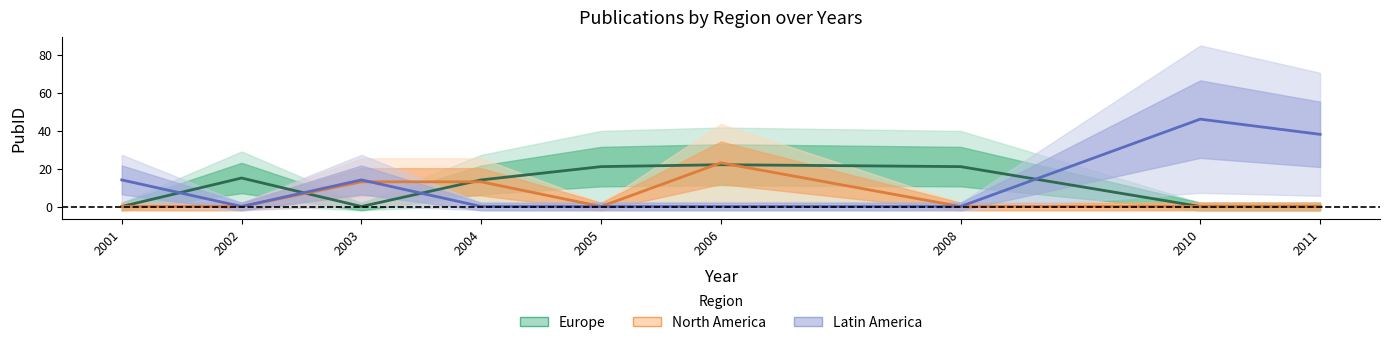

At which category does North America reach its first local peak?

2006